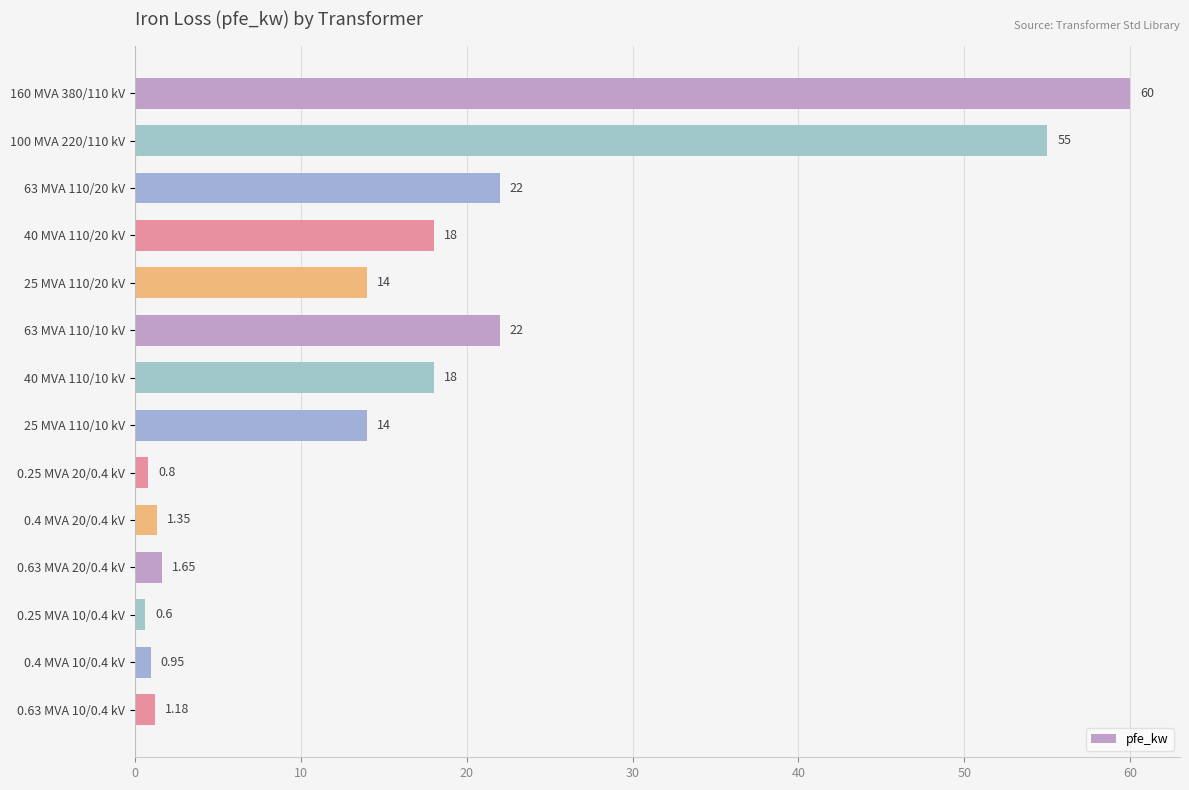

What is the change in value from 25 MVA 110/20 kV to 40 MVA 110/10 kV?

+4.0